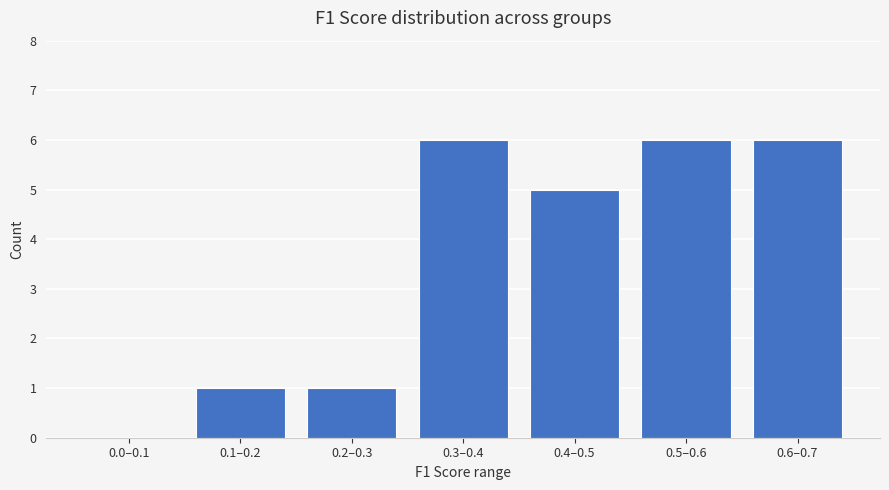

Reading right to left, what are all the values shown in this chart?

0.6–0.7=6	0.5–0.6=6	0.4–0.5=5	0.3–0.4=6	0.2–0.3=1	0.1–0.2=1	0.0–0.1=0